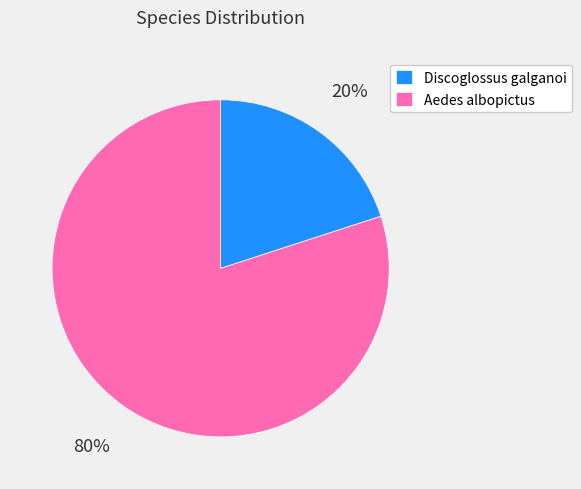

Rank the categories by value from highest to lowest.

Aedes albopictus, Discoglossus galganoi